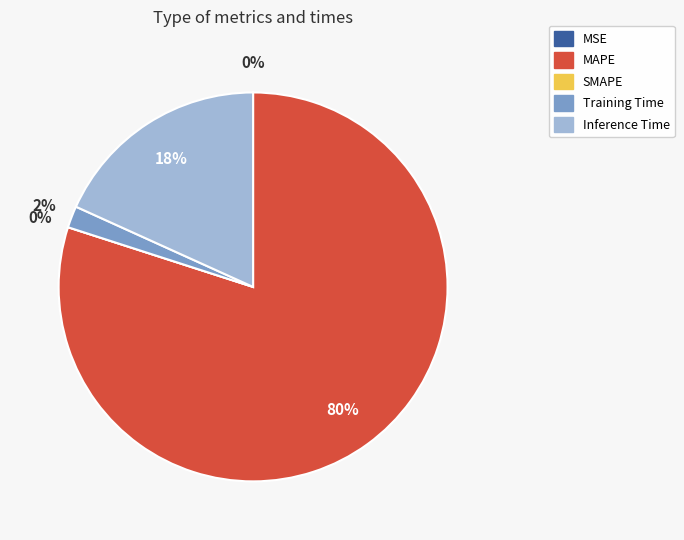

Count the number of slices in the pie.

5